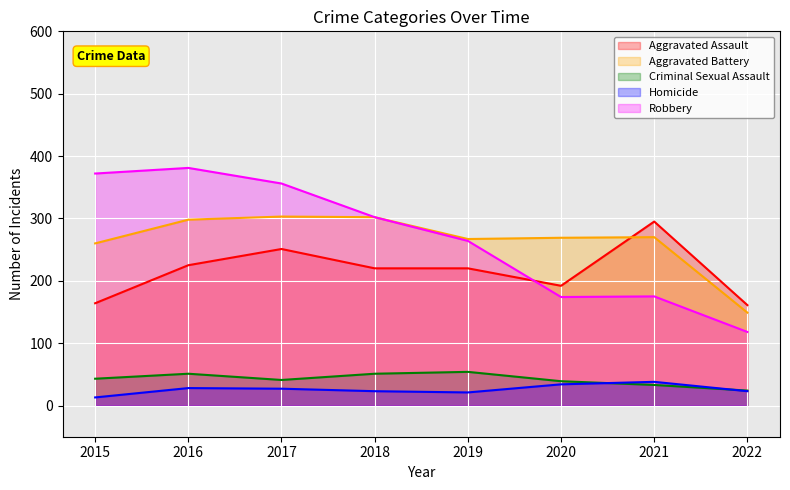

Is the value of Homicide at 2015 greater than the value of Robbery at 2018?

No